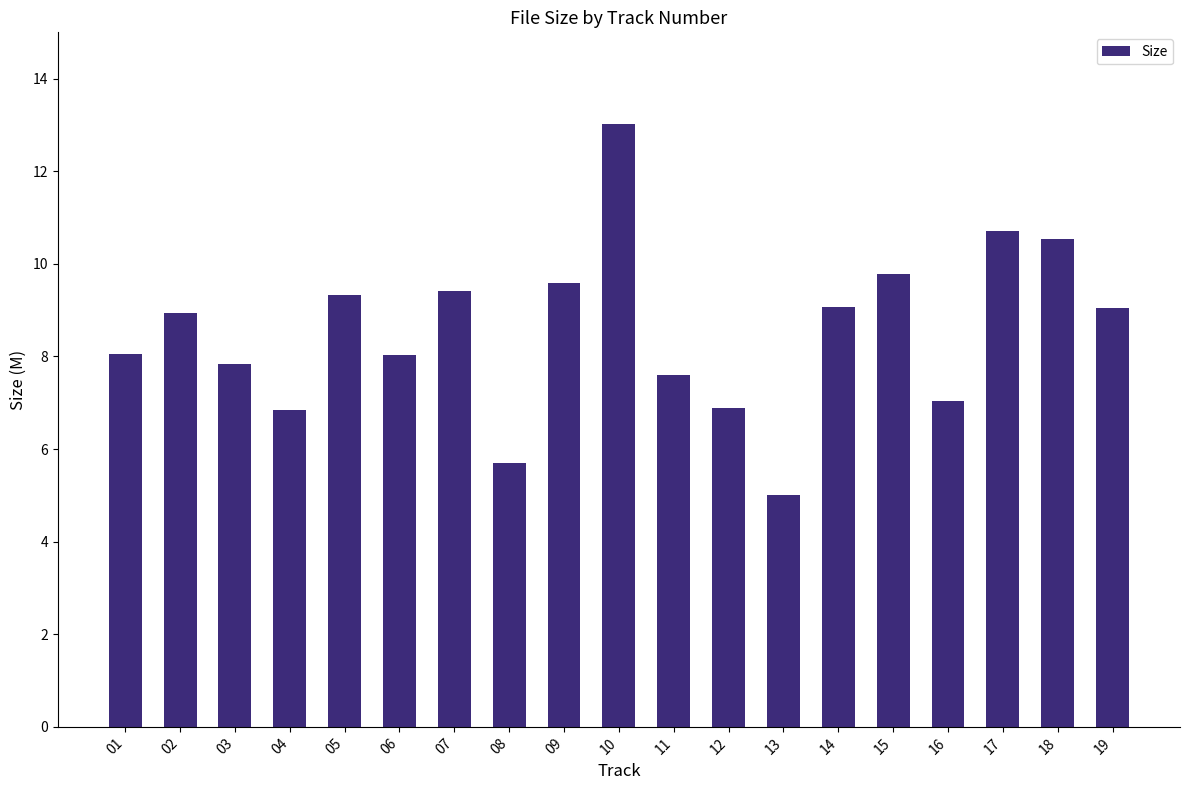

Does the chart contain stacked bars?

No